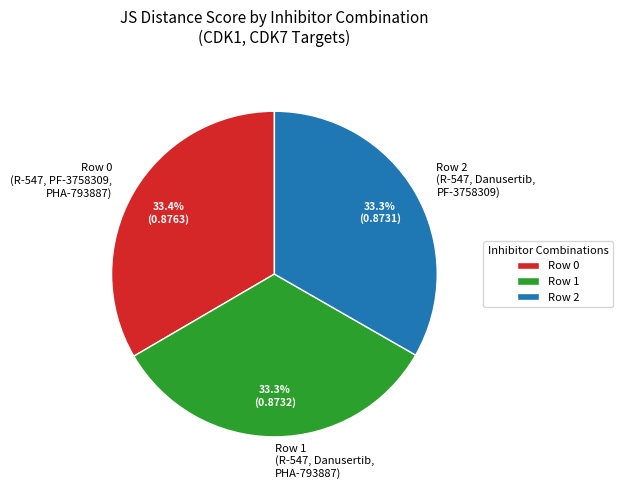

Does any single category account for the majority?

No